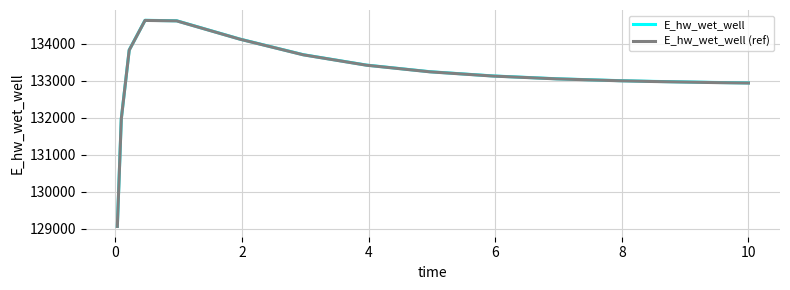

What is the minimum value shown in the chart?

129066.1